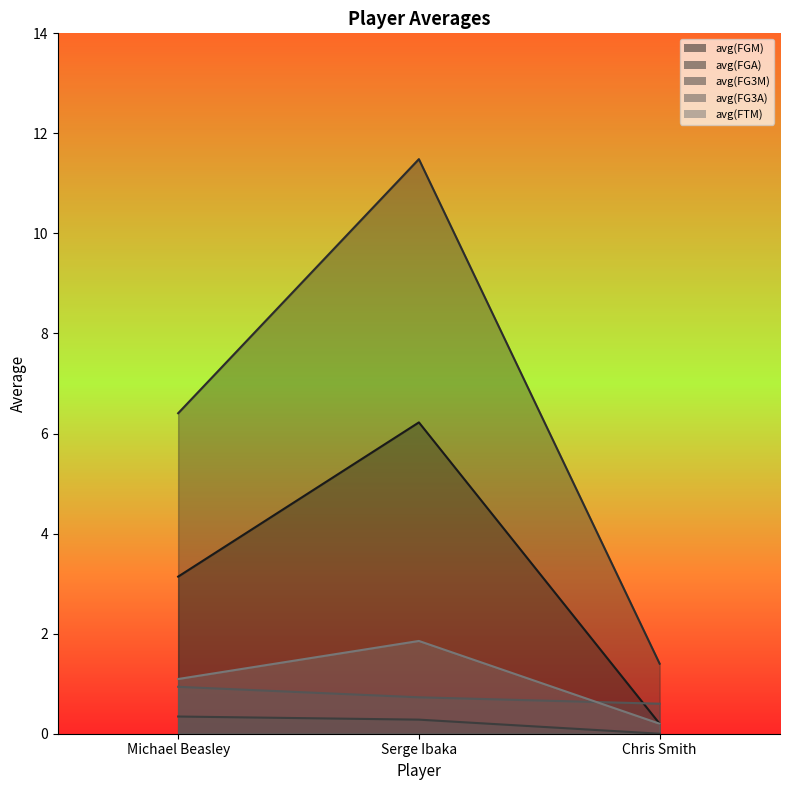

Where is avg(FTM) nearest to the value 1?

Michael Beasley